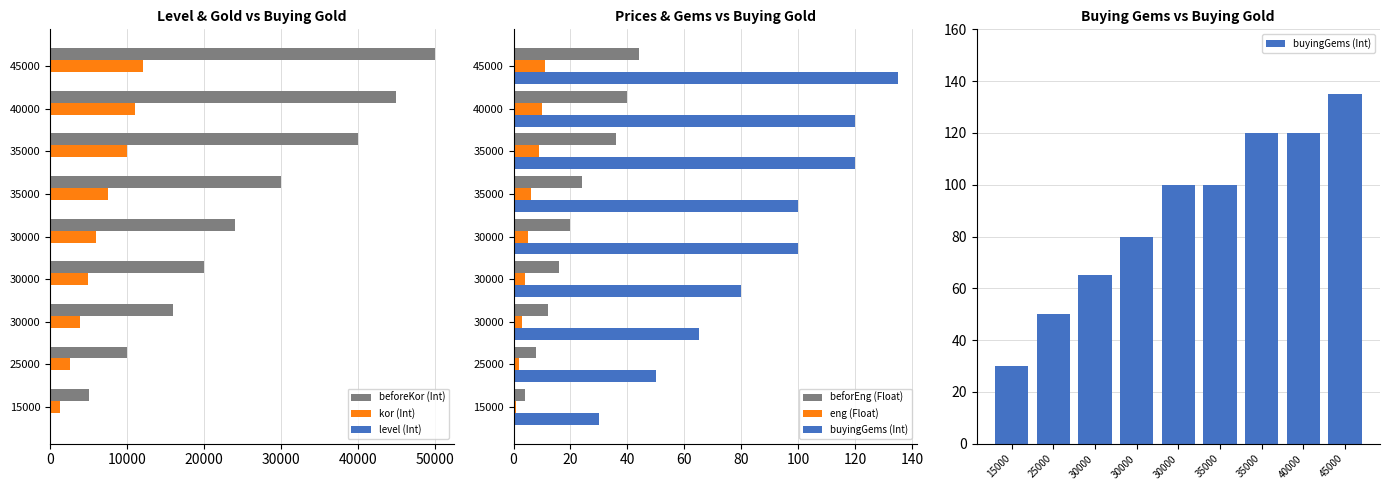

Reading left to right, list all the values displayed in this chart.

beforeKor (Int): 5000.0	10000.0	16000.0	20000.0	24000.0	30000.0	40000.0	45000.0	50000.0
kor (Int): 1200.0	2500.0	3900.0	4900.0	5900.0	7500.0	9900.0	11000.0	12000.0
level (Int): 0.0	5.0	15.0	25.0	35.0	45.0	55.0	65.0	75.0
beforEng (Float): 4.0	8.0	12.0	16.0	20.0	24.0	36.0	40.0	44.0
eng (Float): 1.0	2.0	3.0	4.0	5.0	6.0	9.0	10.0	11.0
buyingGems (Int): 30.0	50.0	65.0	80.0	100.0	100.0	120.0	120.0	135.0